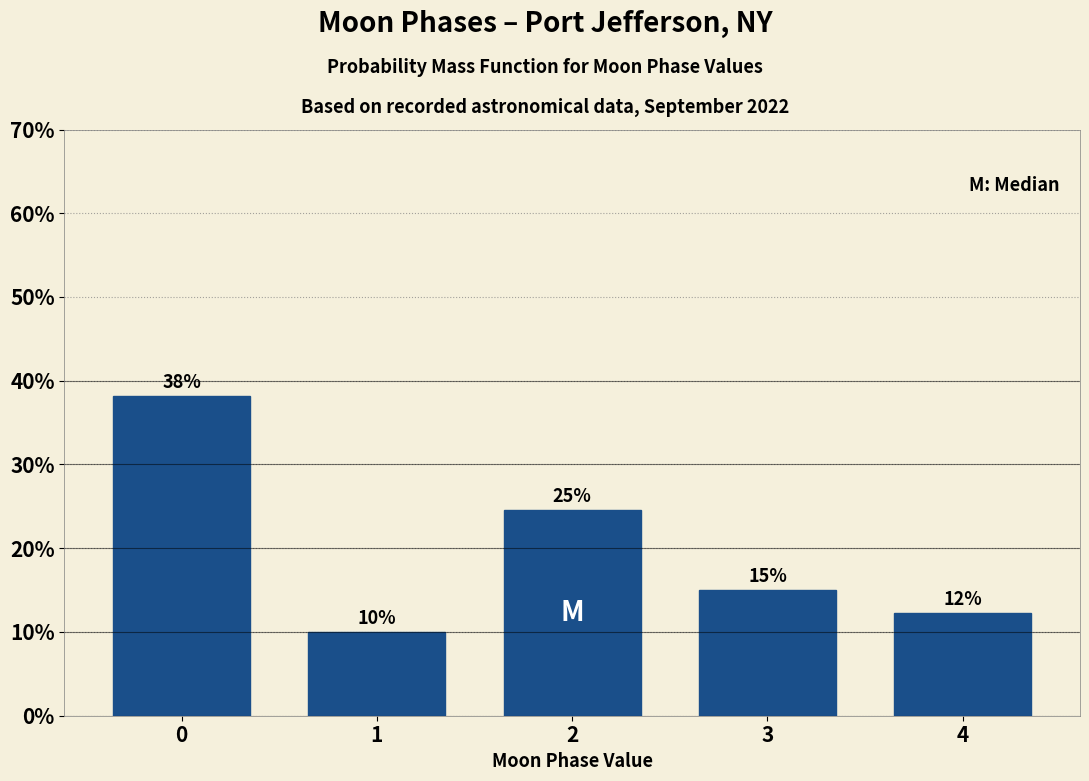

What is the sum of all values?

100.0